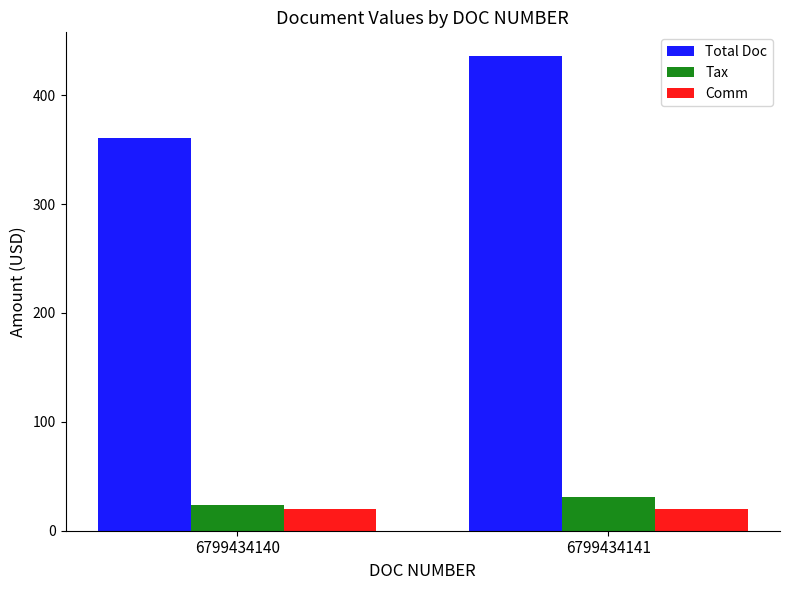

Reading right to left, what are all the values shown in this chart?

Total Doc: 6799434141=436.0	6799434140=361.0
Tax: 6799434141=31.0	6799434140=24.0
Comm: 6799434141=20.0	6799434140=20.0